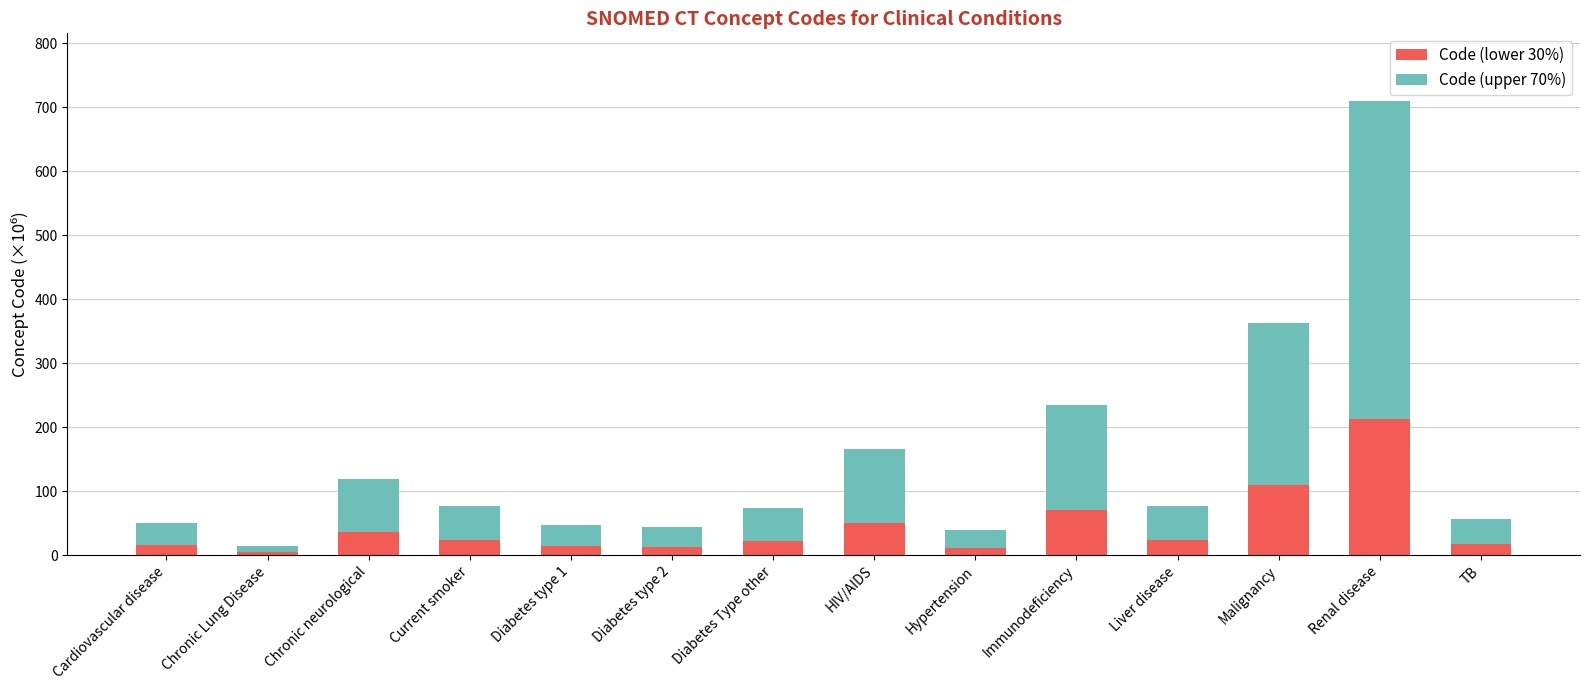

What is the sum of all Code (lower 30%) values?

620.4